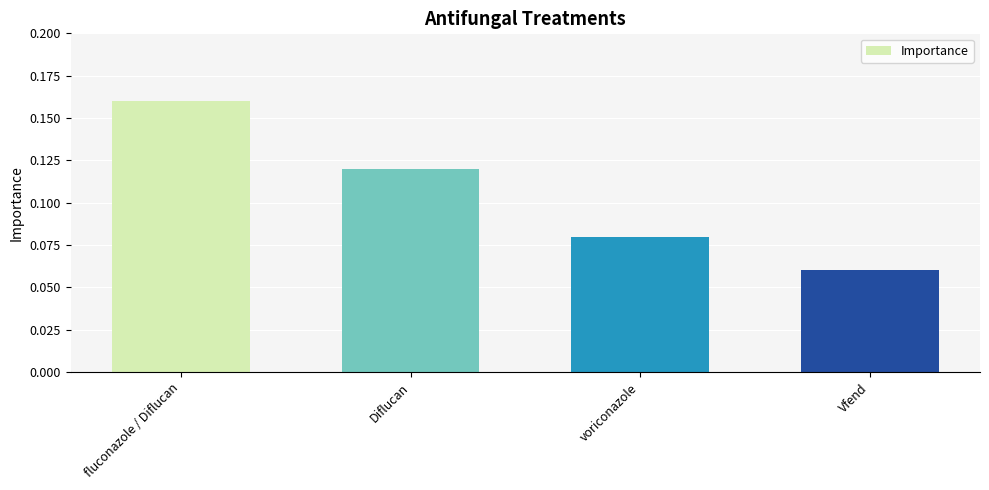

Rank the categories by value from lowest to highest.

Vfend, voriconazole, Diflucan, fluconazole / Diflucan